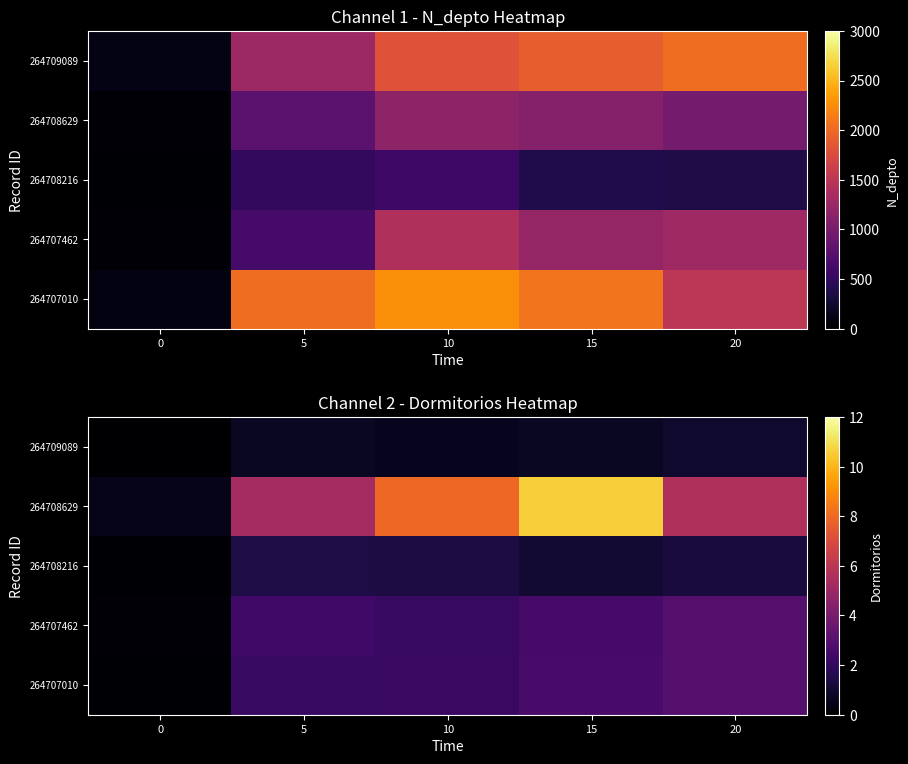

What is the spread (max minus min) of values at 20?

4.7